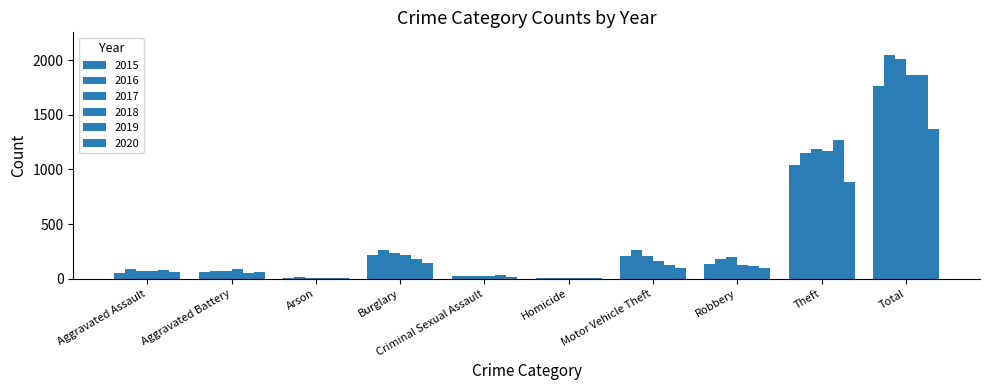

Are the bars horizontal?

No